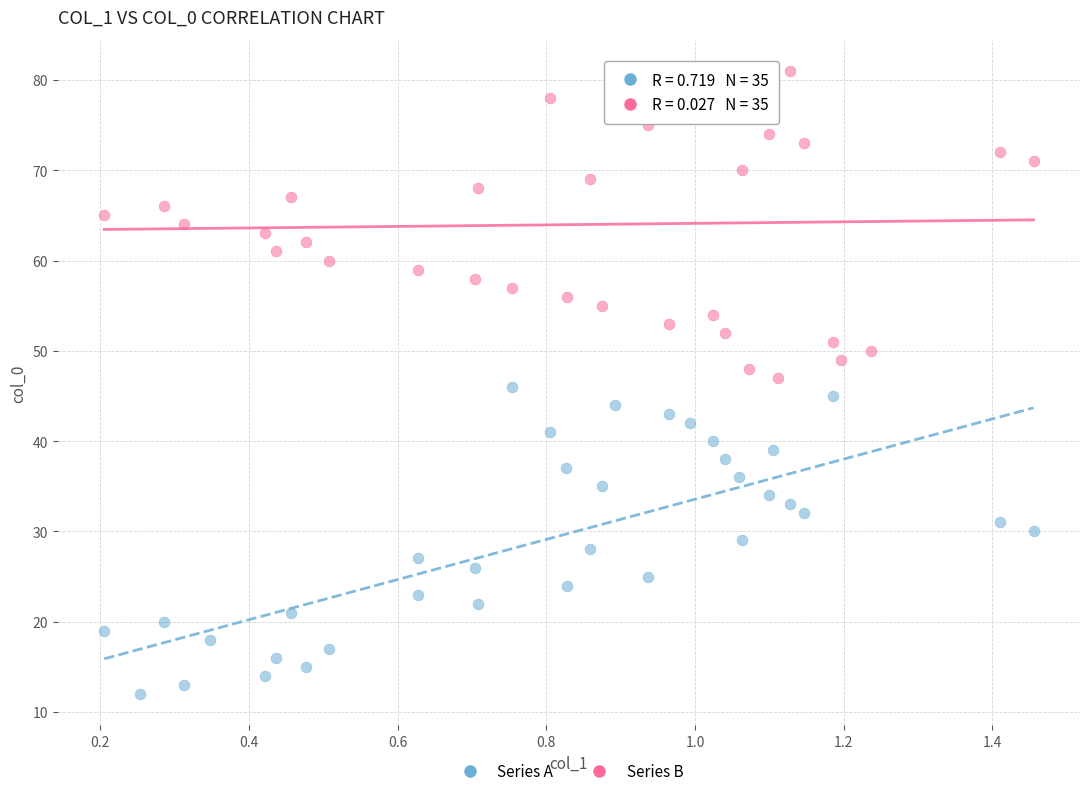

Which series reaches the minimum Y coordinate?

Series A